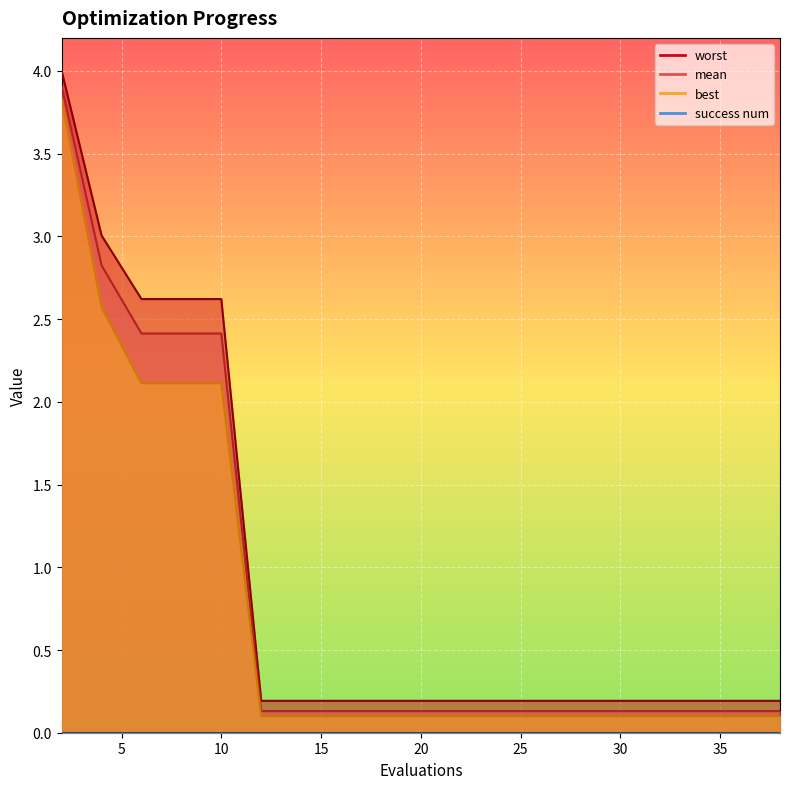

True or false: worst and mean cross at least once.

False